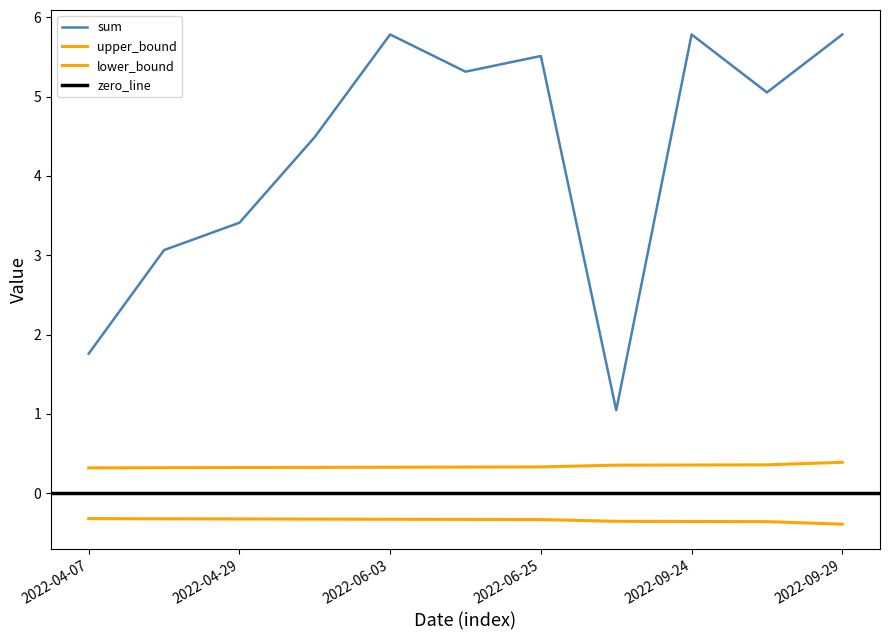

What is the label of the 8th point from the right?

2022-05-11